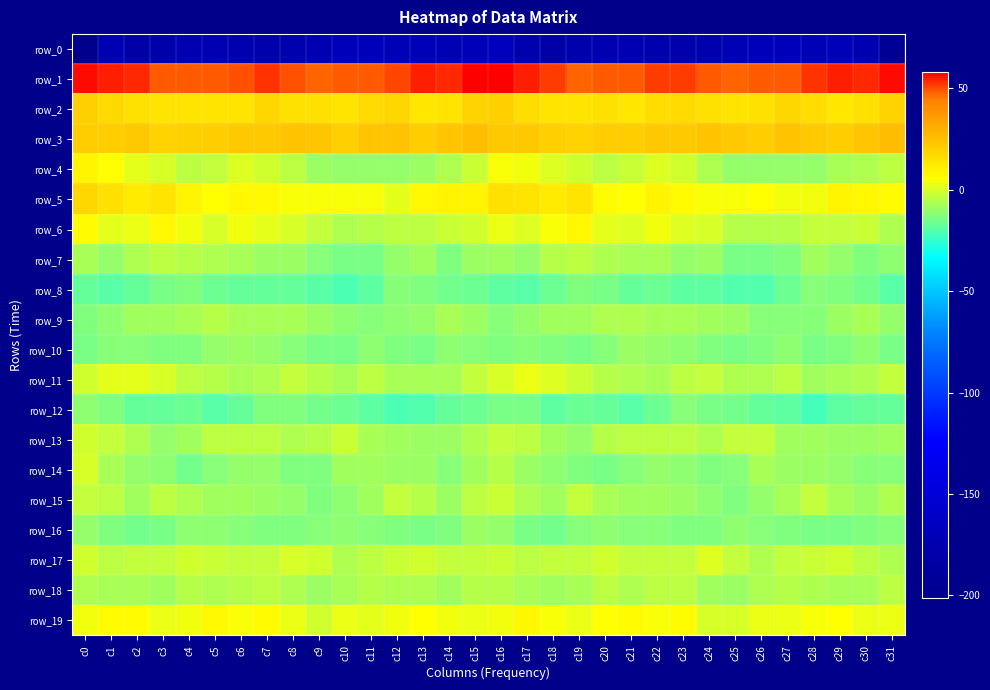

At which label is row_3 closest to 22?

c6